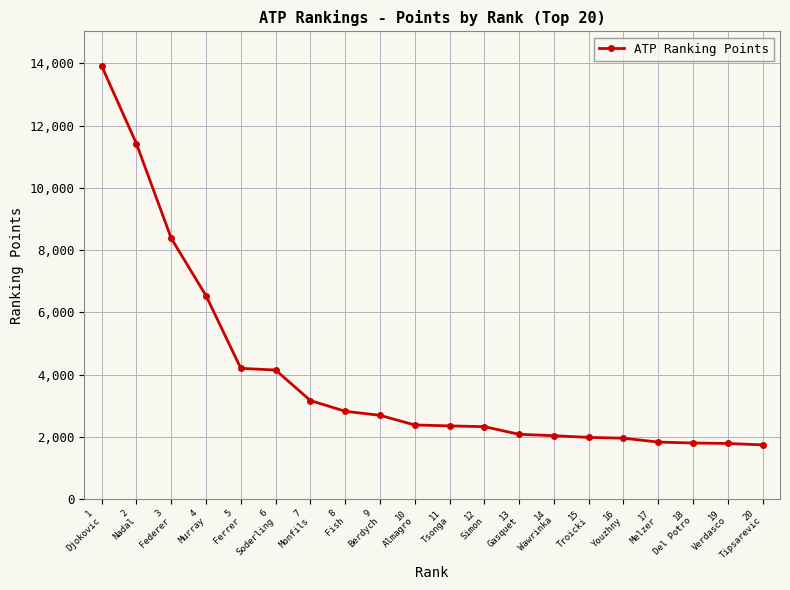

How many lines are shown in the chart?

1